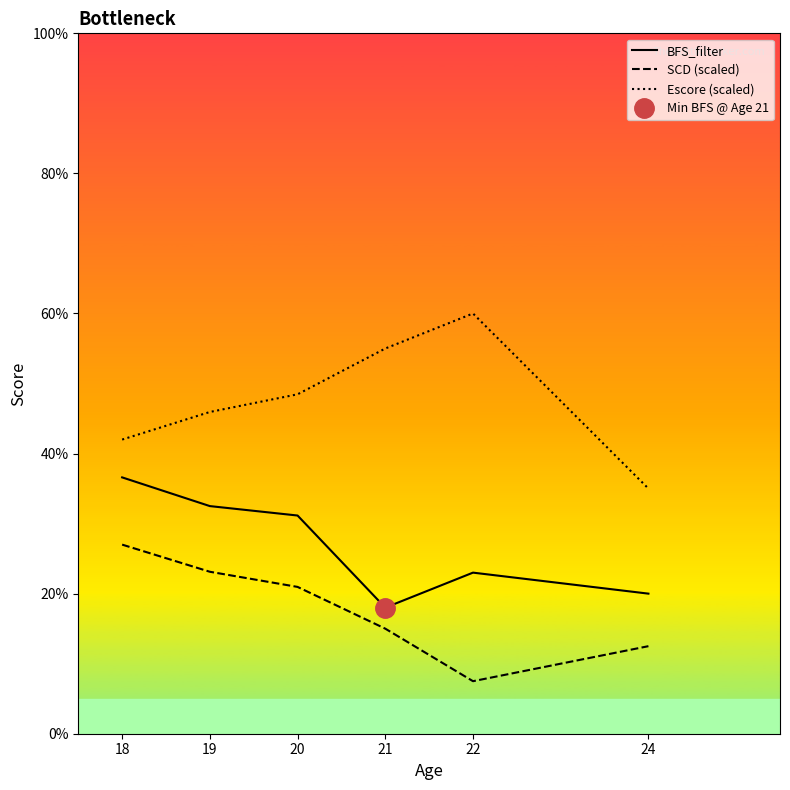

What is the maximum value shown in the chart?

60.0